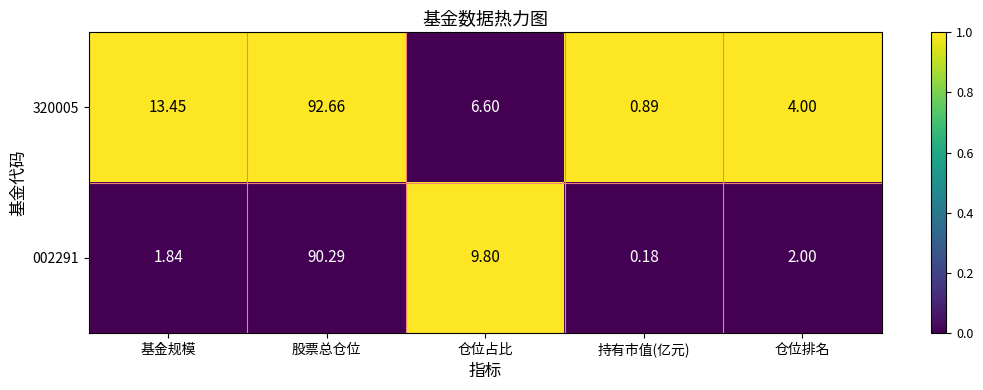

At which label is 002291 closest to 45?

仓位占比